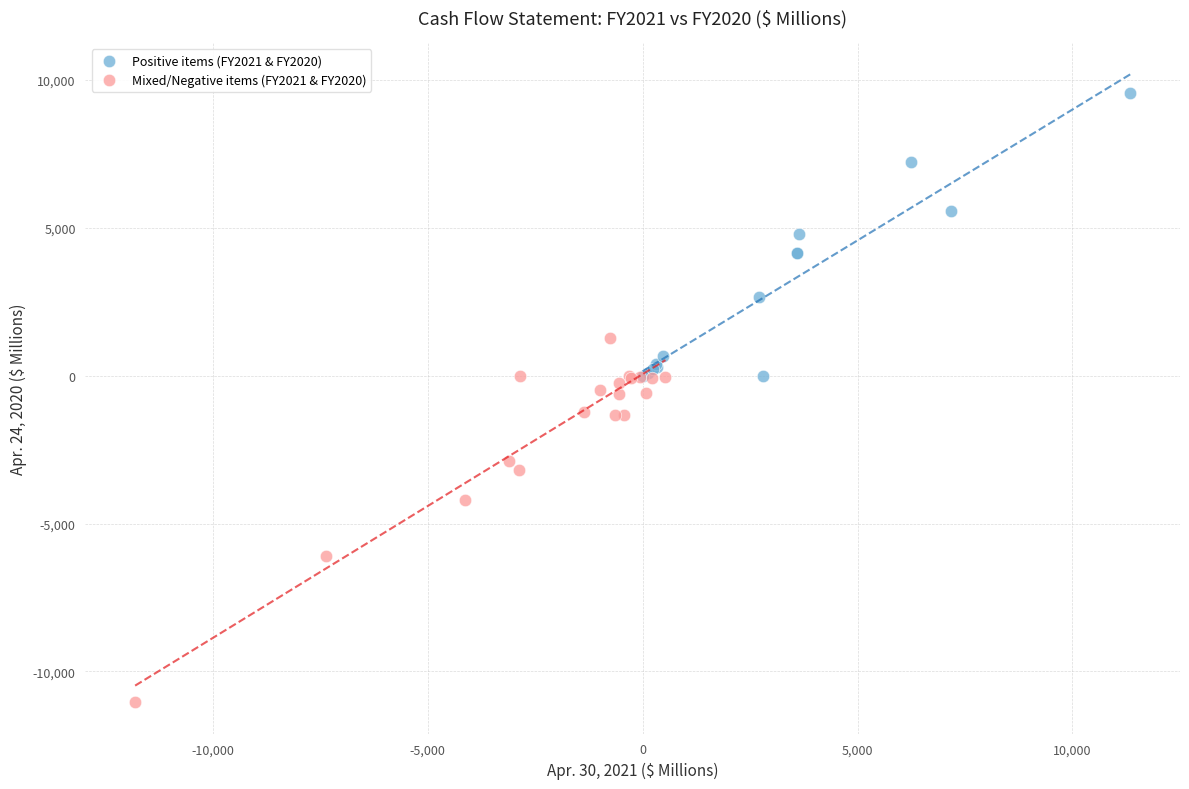

Which series contains the highest Y value?

Positive items (FY2021 & FY2020)